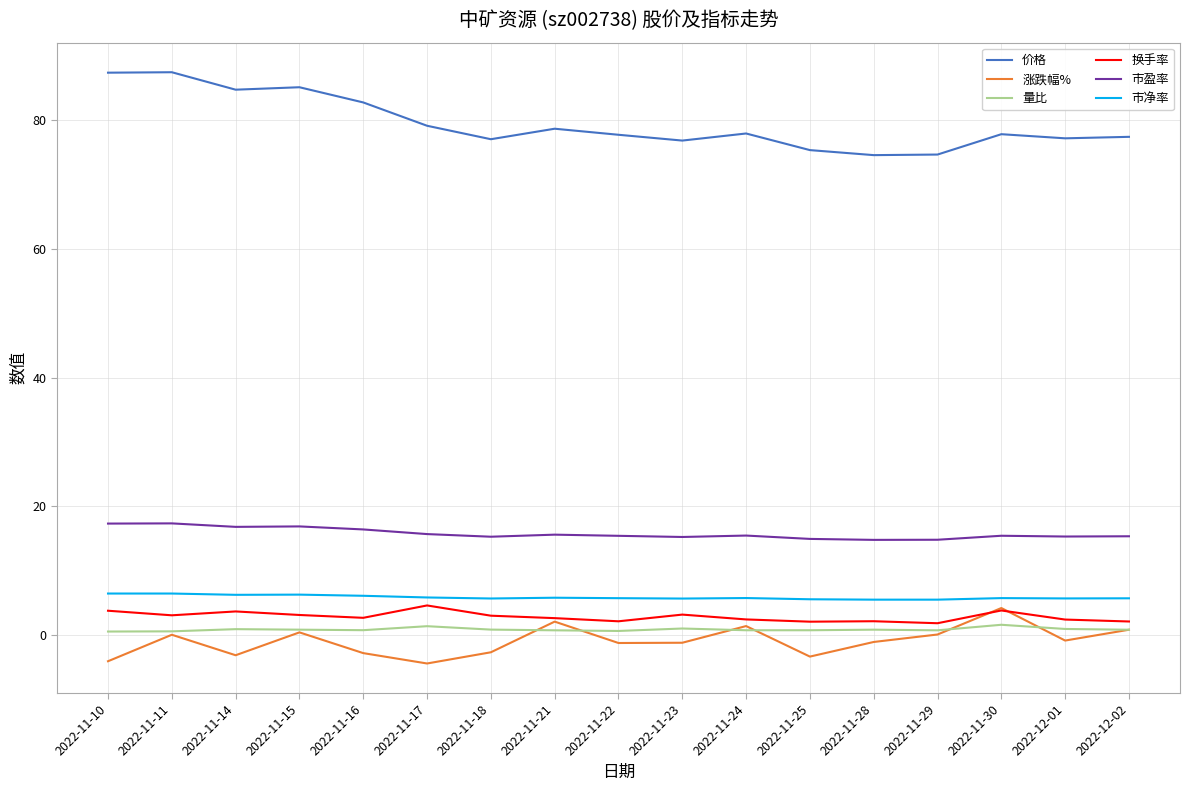

Is the value of 量比 at 2022-11-14 greater than the value of 涨跌幅% at 2022-11-10?

Yes